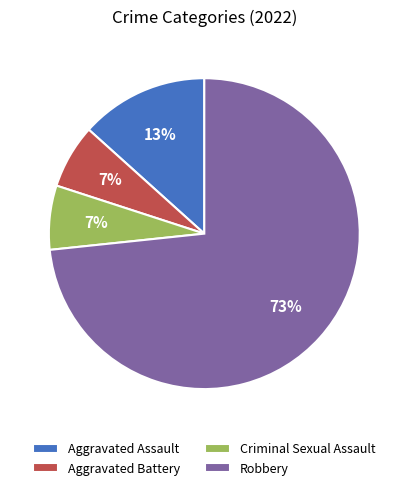

To the nearest percent, what portion does Aggravated Assault represent?

13%